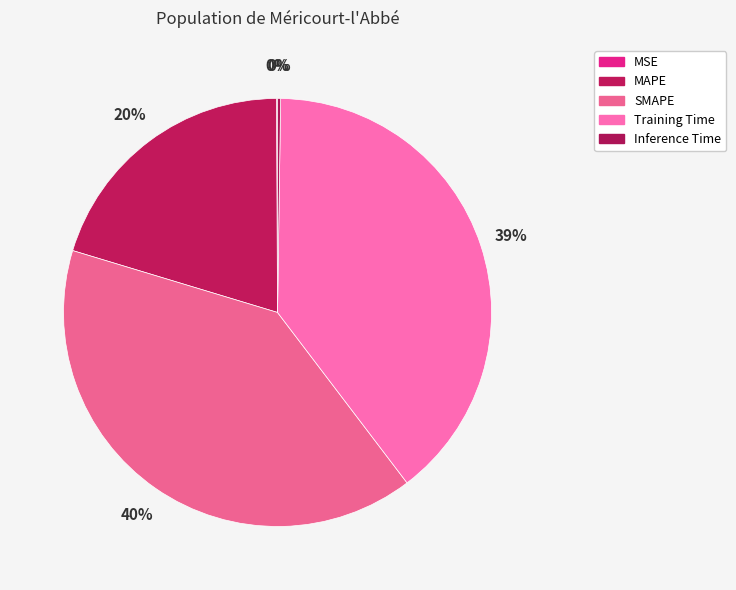

Which category has the biggest portion of the pie?

SMAPE